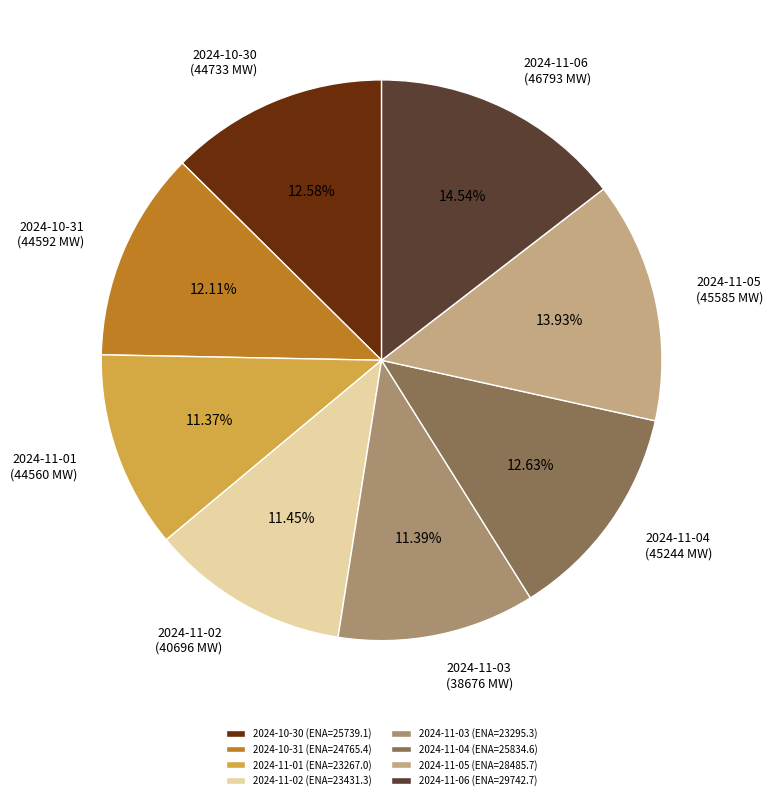

What portion of the pie excludes 2024-11-01?

88.6%